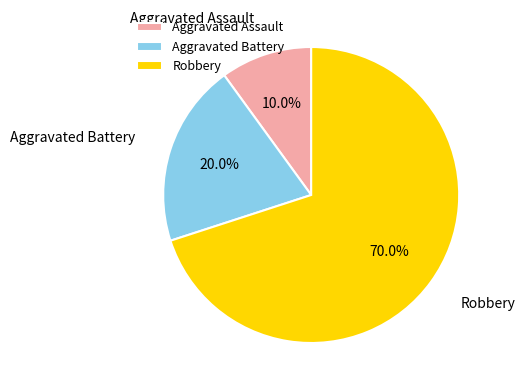

How many slices are in this pie chart?

3